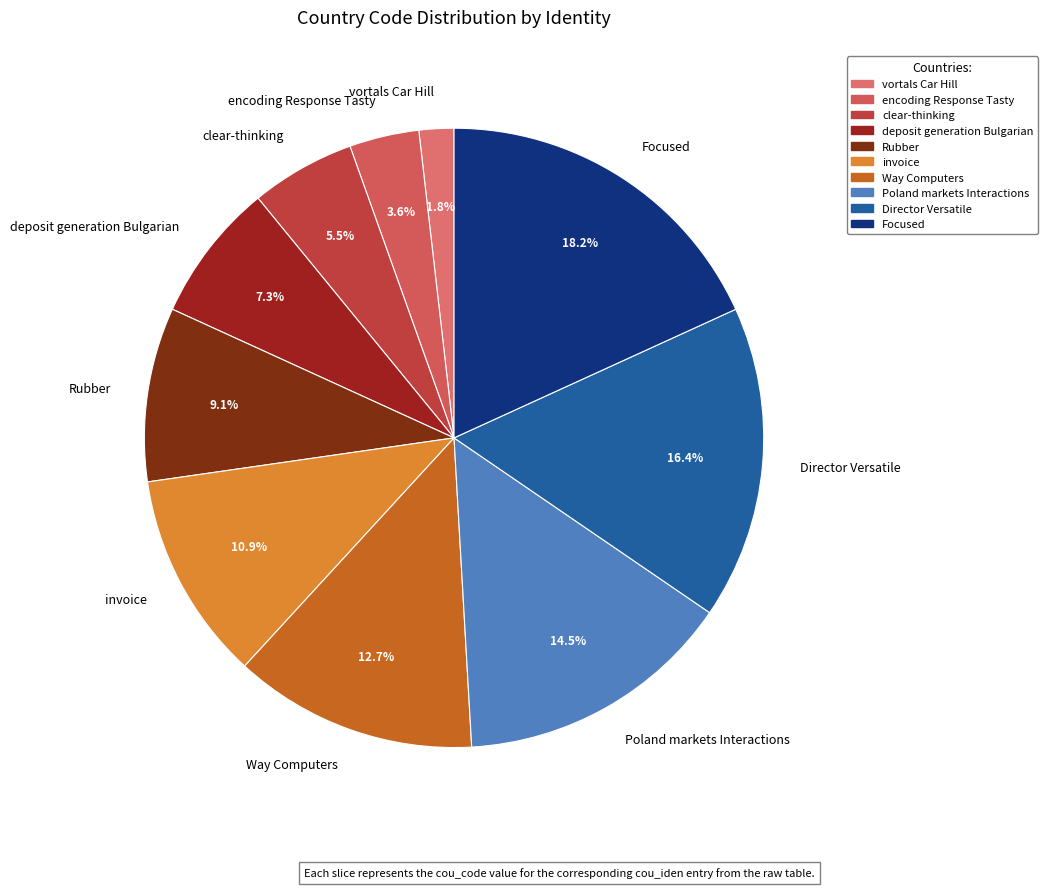

Which has a higher value, invoice or Focused?

Focused